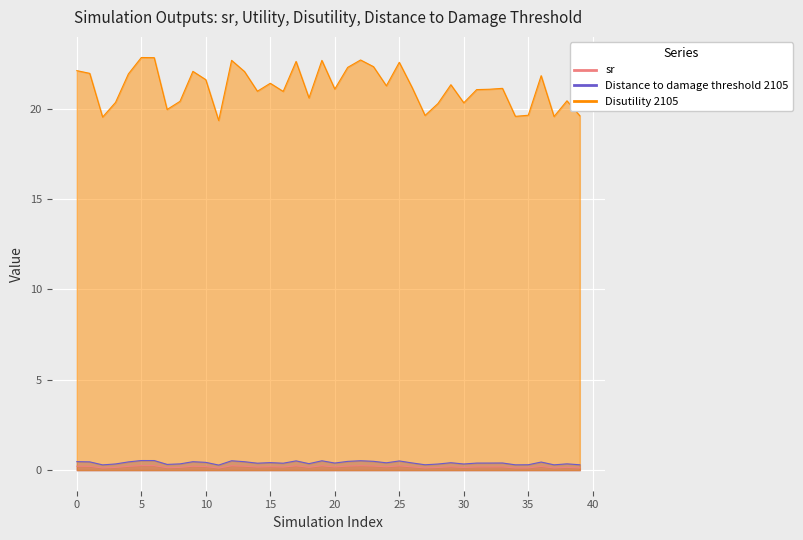

Between 10 and 32, which is larger?

32